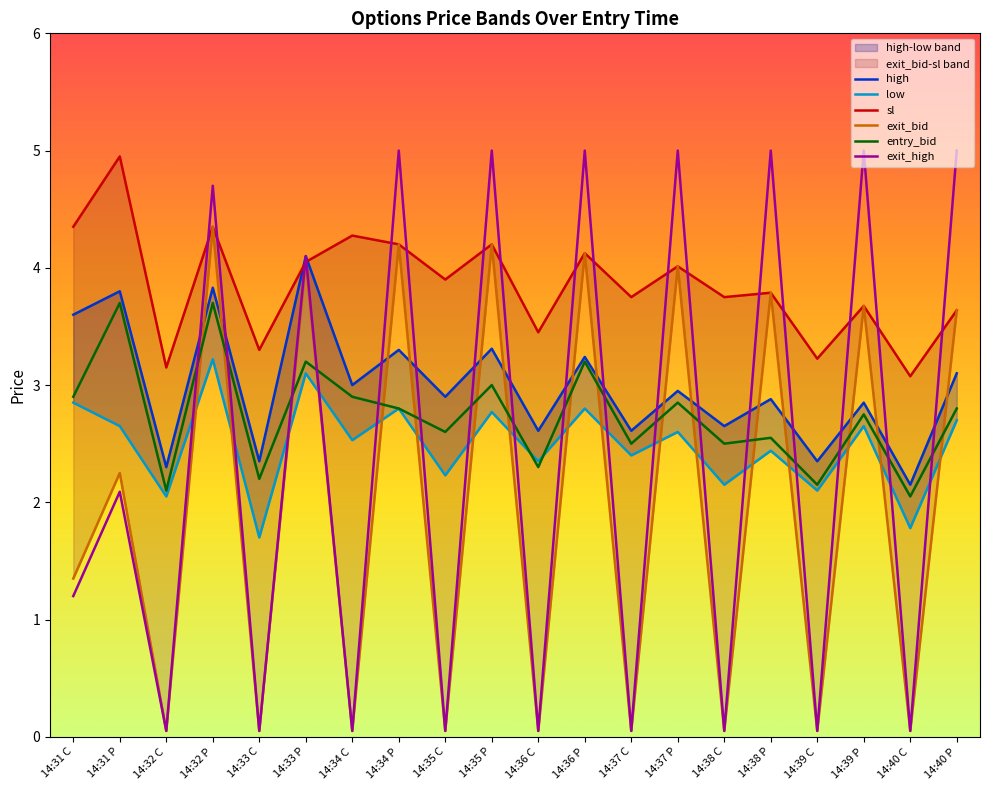

Rank the series by their maximum value, from lowest to highest.

low, entry_bid, high, exit_bid, sl, exit_high